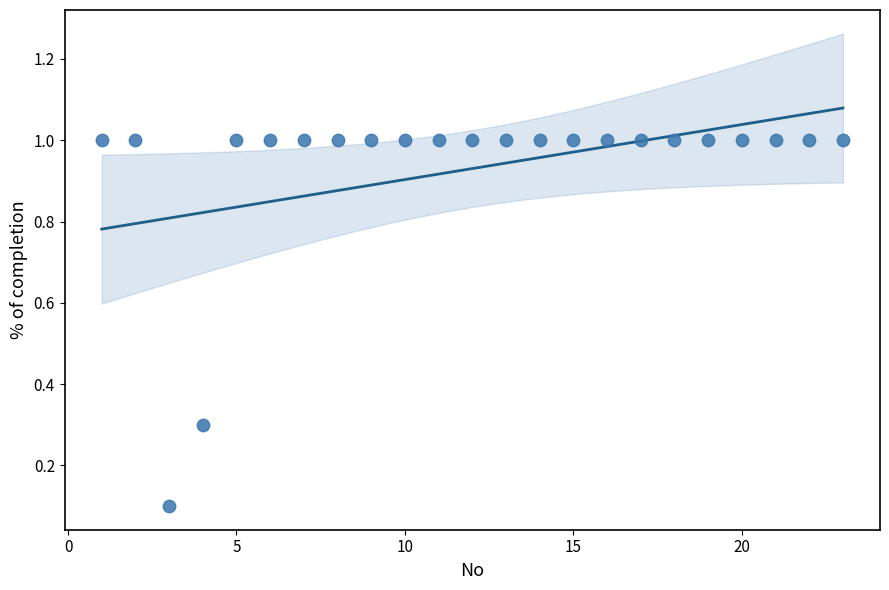

What is the range of X values (max minus min)?

22.0